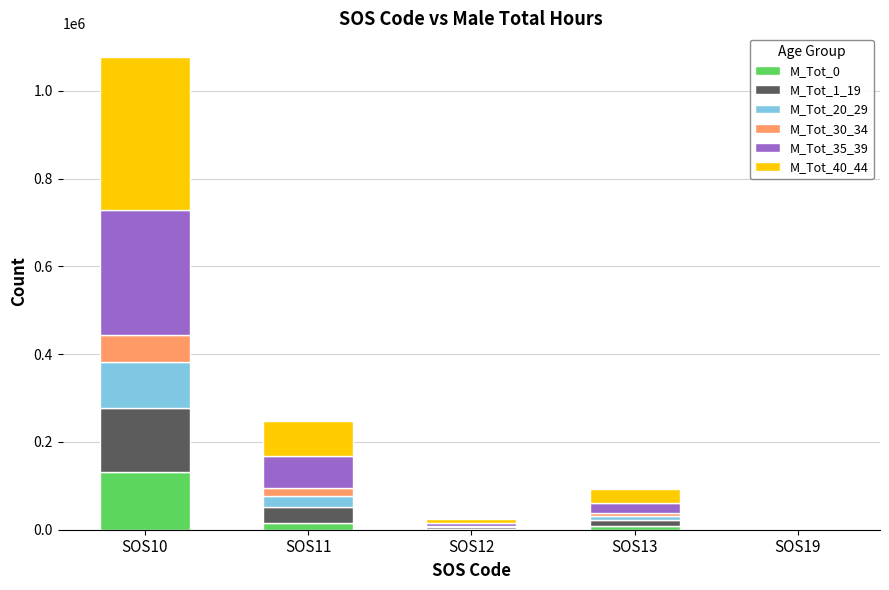

Count the number of data series in this chart.

6